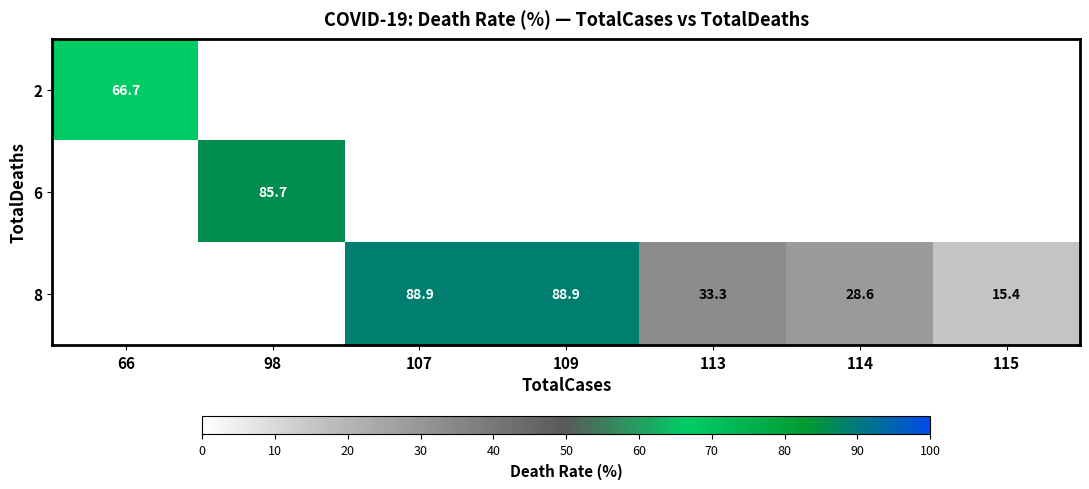

The value of 8 at 114 is 28.6. True or false?

True